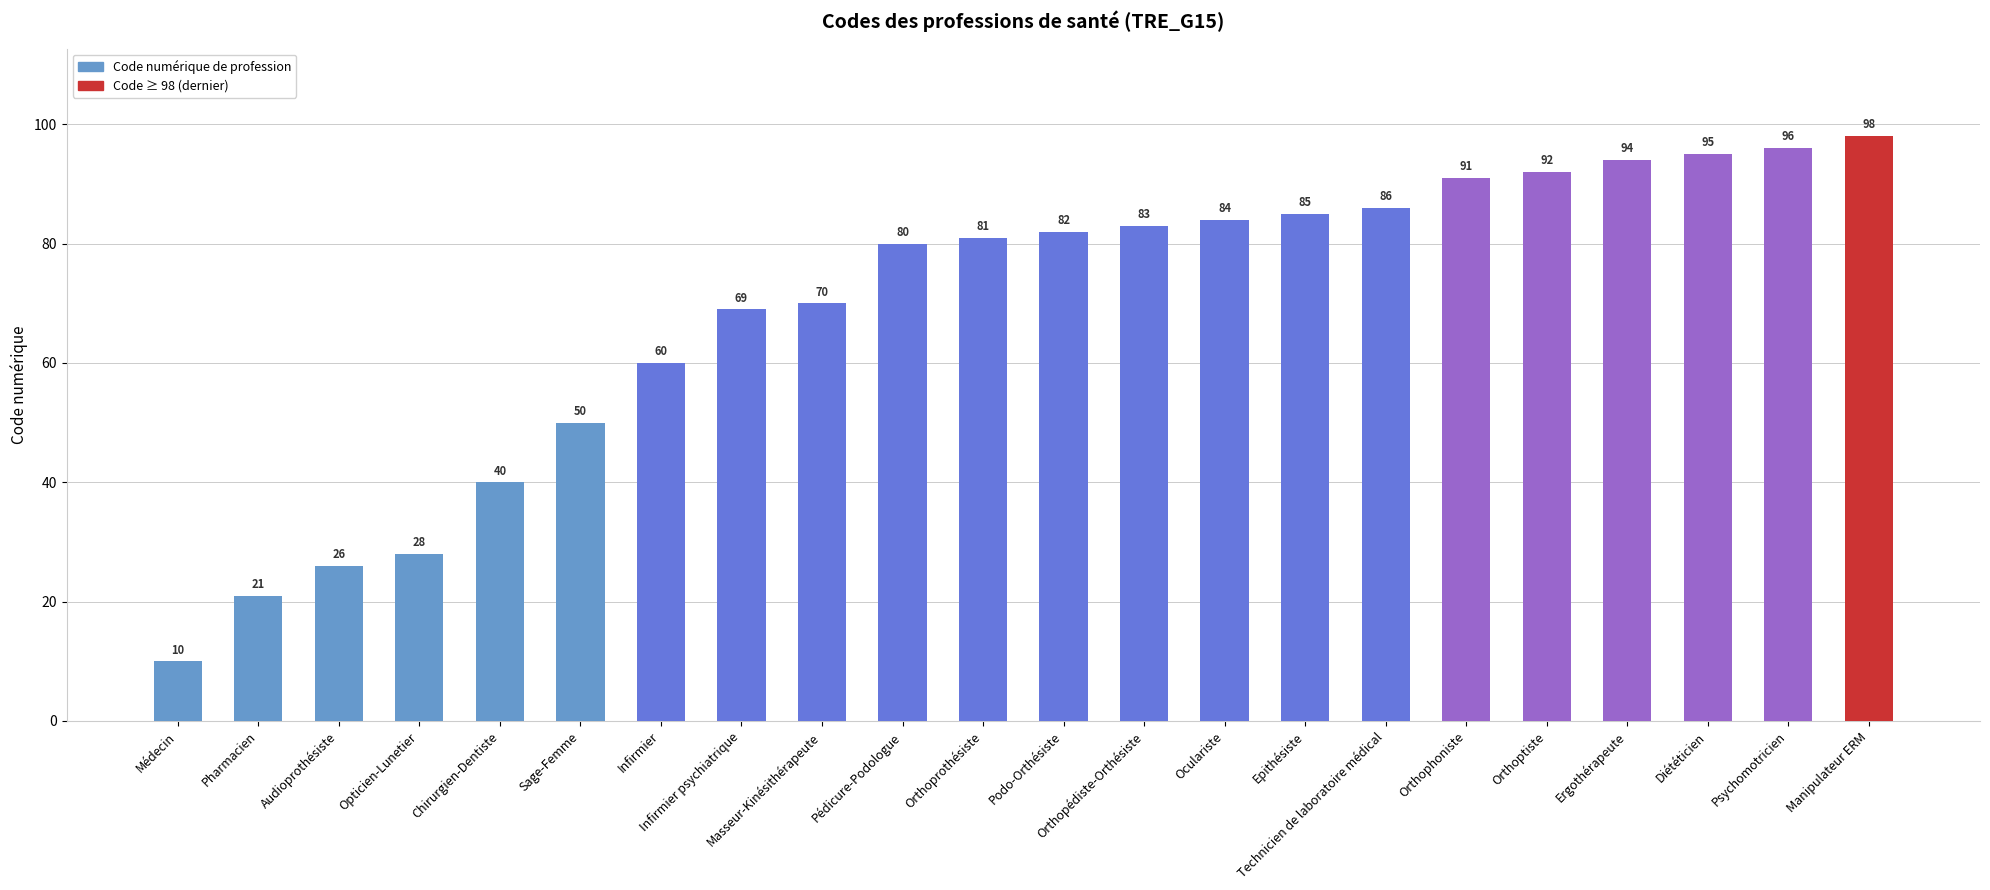

Count the number of categories in the chart.

22